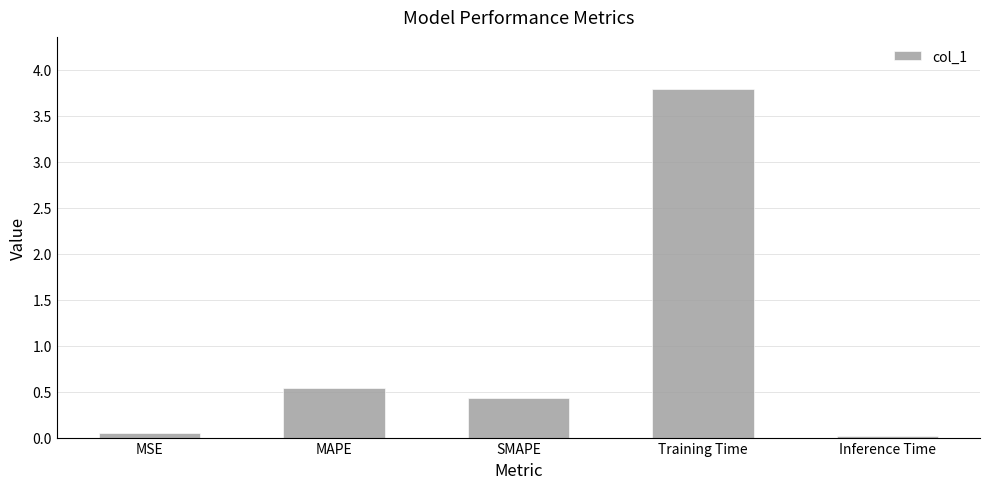

What is the difference between the second highest and second lowest values?

0.5